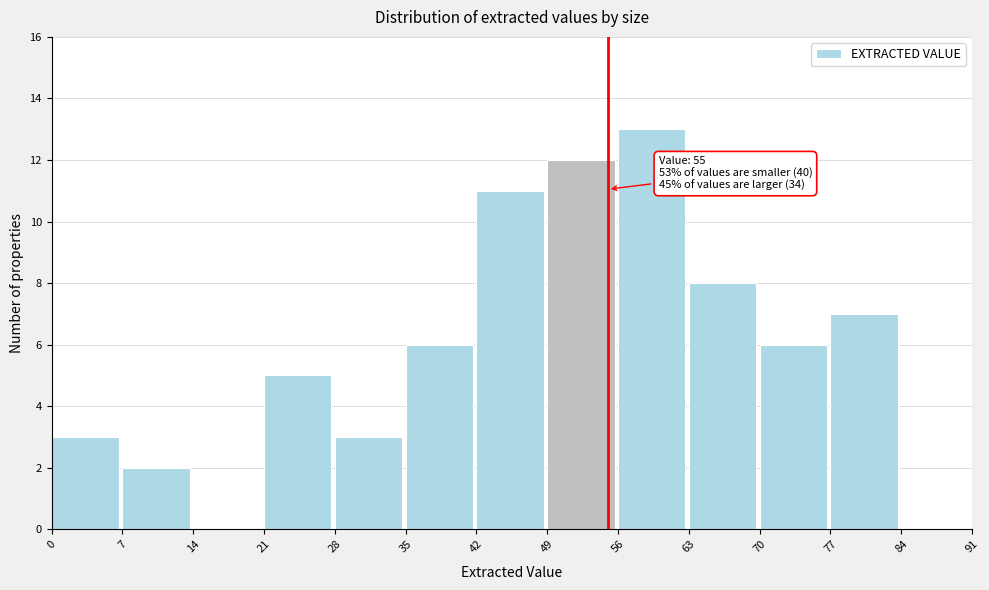

Over which range of the x-axis is the bar tallest?

56 to 63